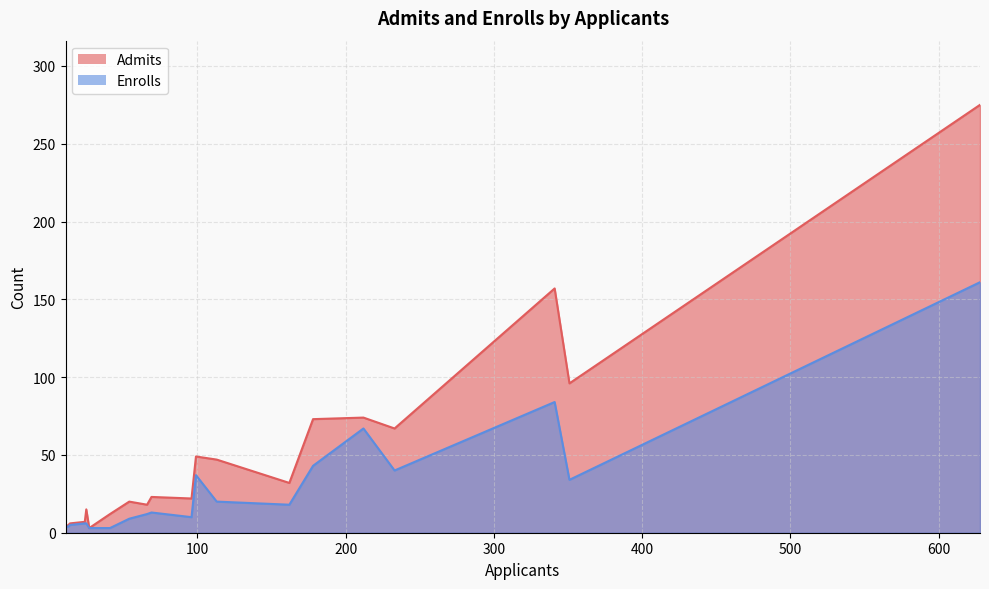

Which category has the lowest value in the Enrolls series?

27